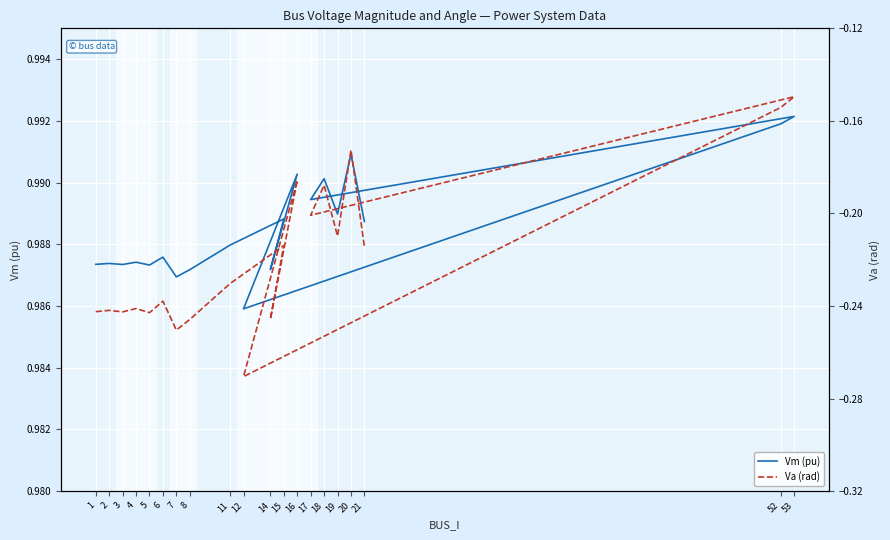

What is the label of the 9th point from the right?

16